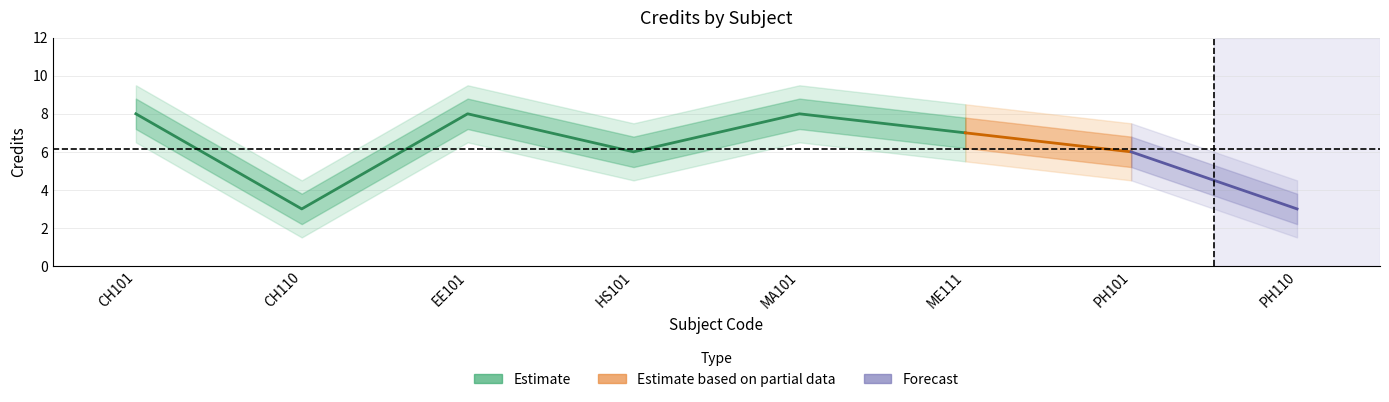

What is the difference between the Credits_lower values at EE101 and CH110?

5.0